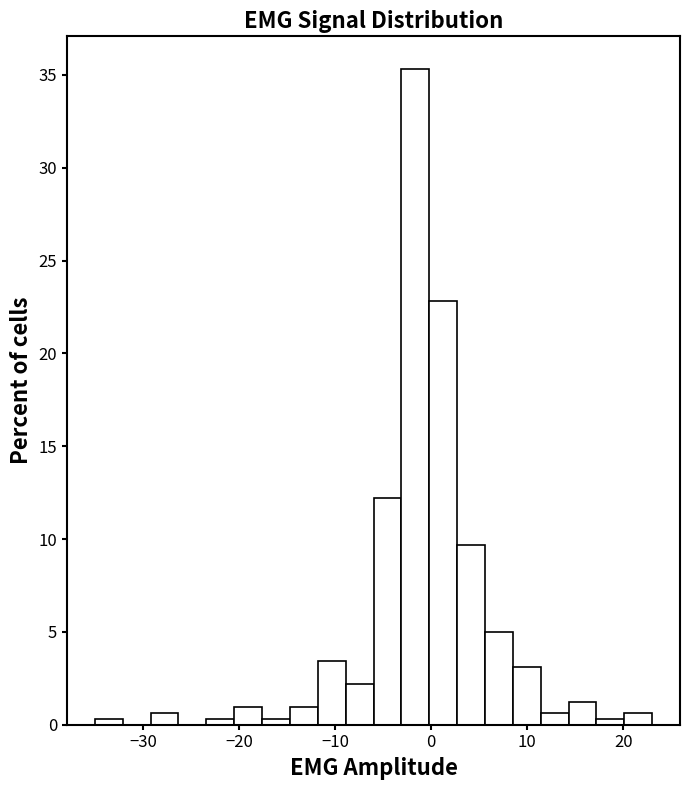

Around what value on the x-axis is the tallest bar? Give the approximate position of its centre, as read against the axis.

-2